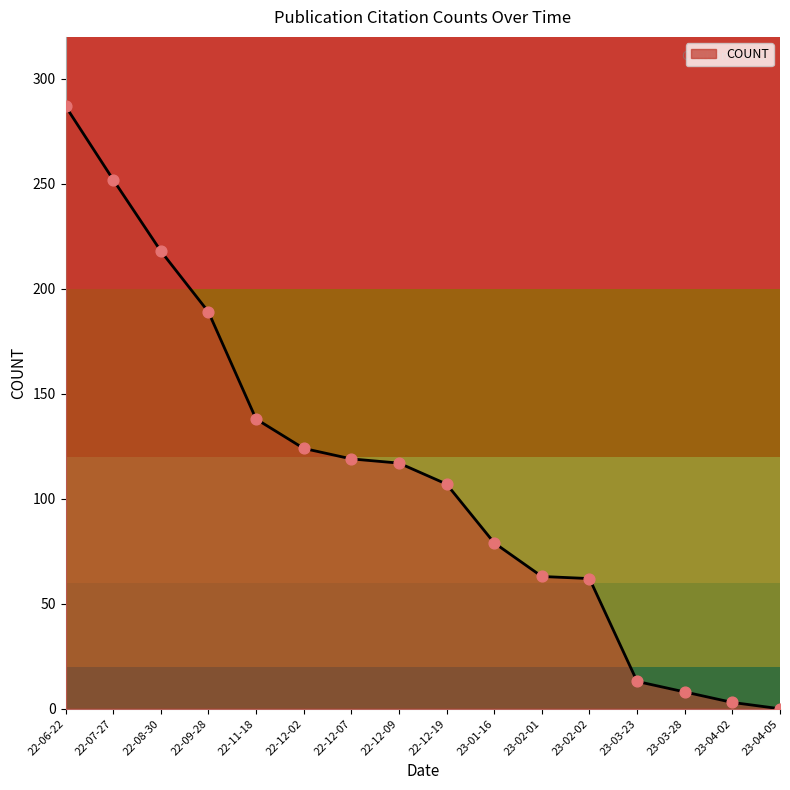

What is the change in value from 22-12-09 to 23-01-16?

-38